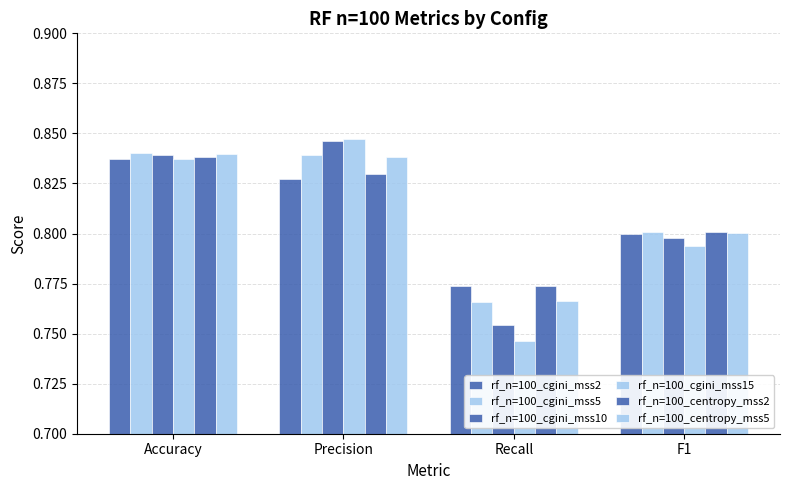

Reading left to right, list all the values displayed in this chart.

rf_n=100_cgini_mss2: Accuracy=0.8	Precision=0.8	Recall=0.8	F1=0.8
rf_n=100_cgini_mss5: Accuracy=0.8	Precision=0.8	Recall=0.8	F1=0.8
rf_n=100_cgini_mss10: Accuracy=0.8	Precision=0.8	Recall=0.8	F1=0.8
rf_n=100_cgini_mss15: Accuracy=0.8	Precision=0.8	Recall=0.7	F1=0.8
rf_n=100_centropy_mss2: Accuracy=0.8	Precision=0.8	Recall=0.8	F1=0.8
rf_n=100_centropy_mss5: Accuracy=0.8	Precision=0.8	Recall=0.8	F1=0.8